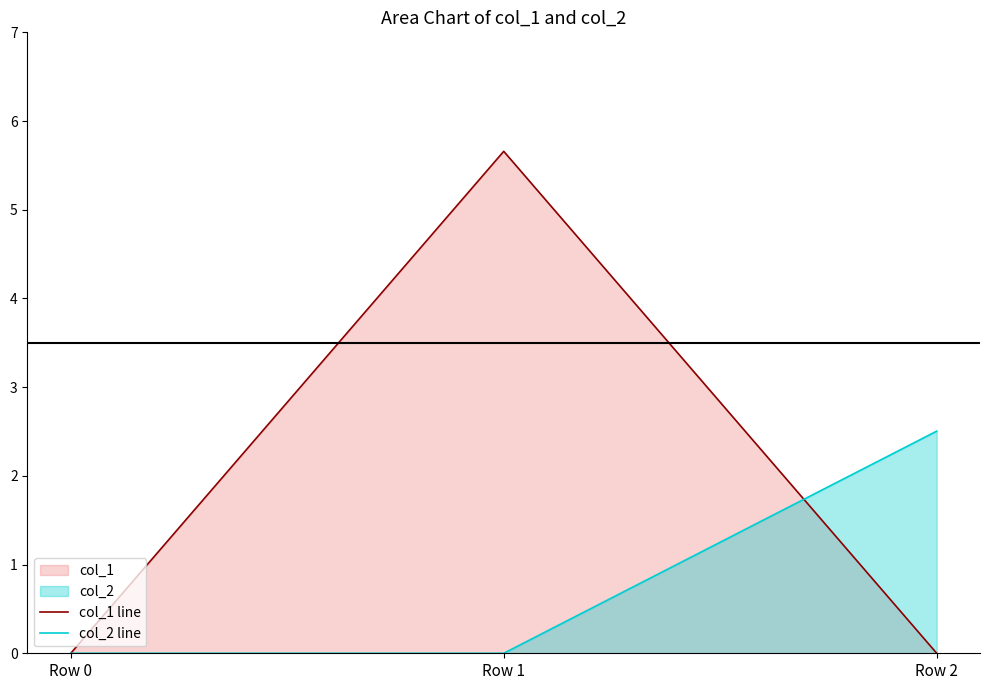

Which category has the lowest value in the col_2 line series?

Row 0